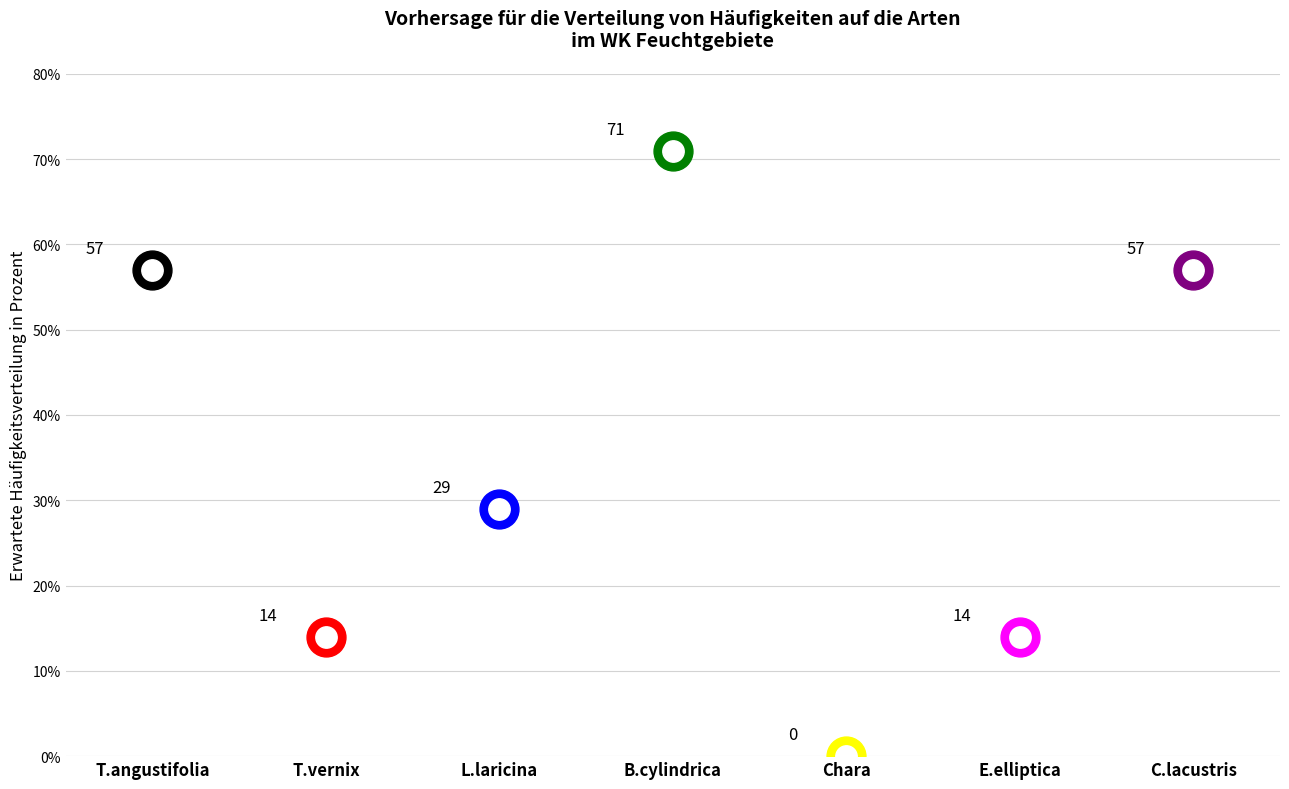

List the labels in order of value, largest first.

Boehmeria.cylindrica, Typha.angustifolia, Carex.lacustris, Larix.laricina, Toxicodendron.vernix, Eleocharis.elliptica, Chara